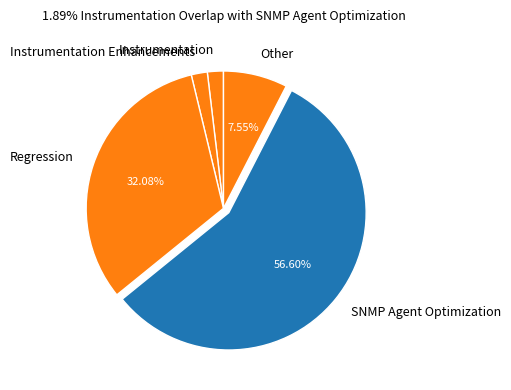

Which slice is the largest?

SNMP Agent Optimization